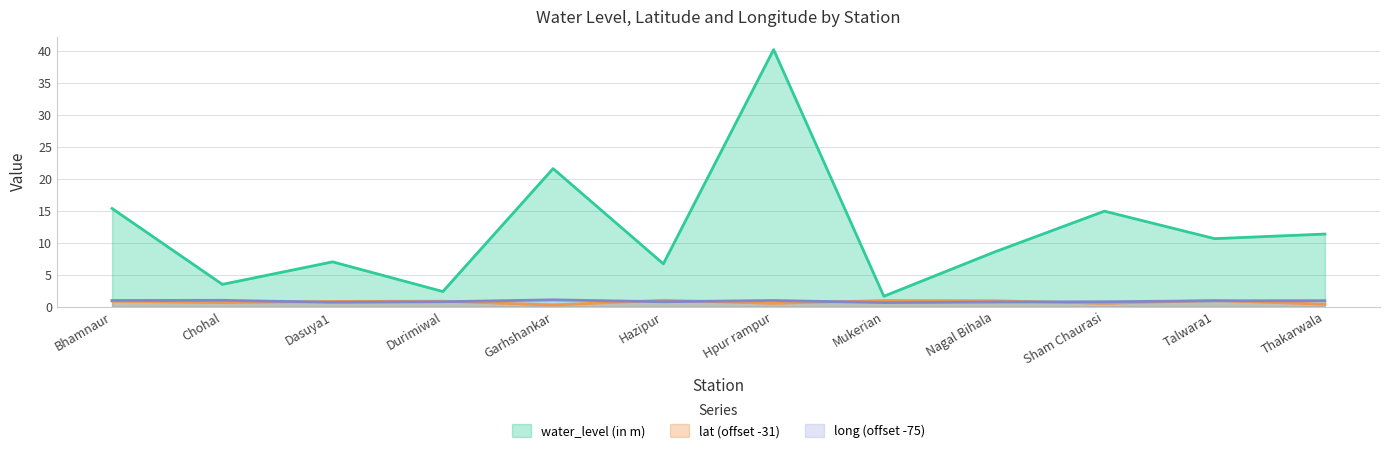

Which series changed the most between Chohal and Talwara1?

water_level (in m)